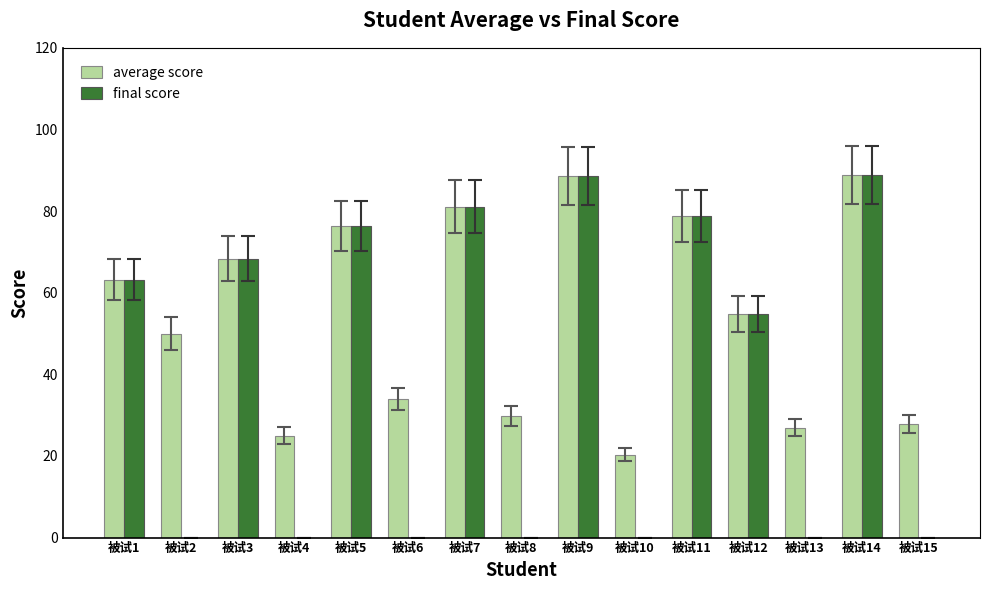

What is the greatest value displayed?

88.9